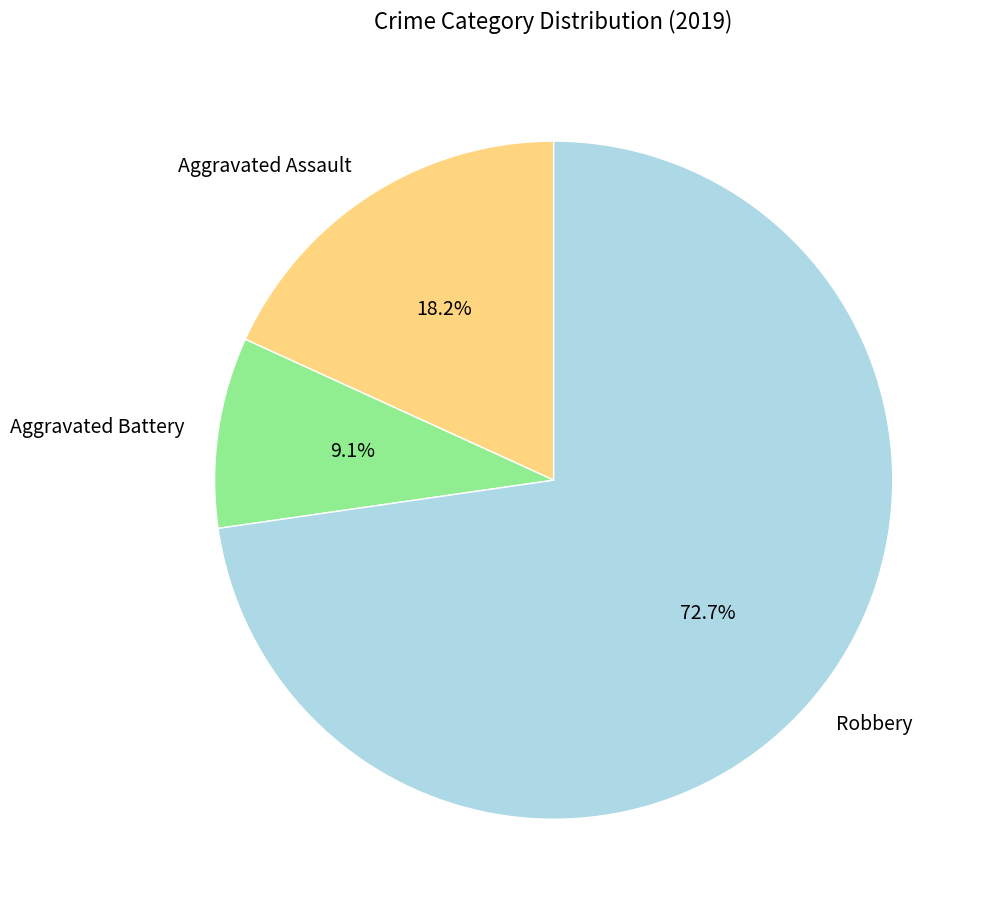

What is the largest slice in the pie chart?

Robbery